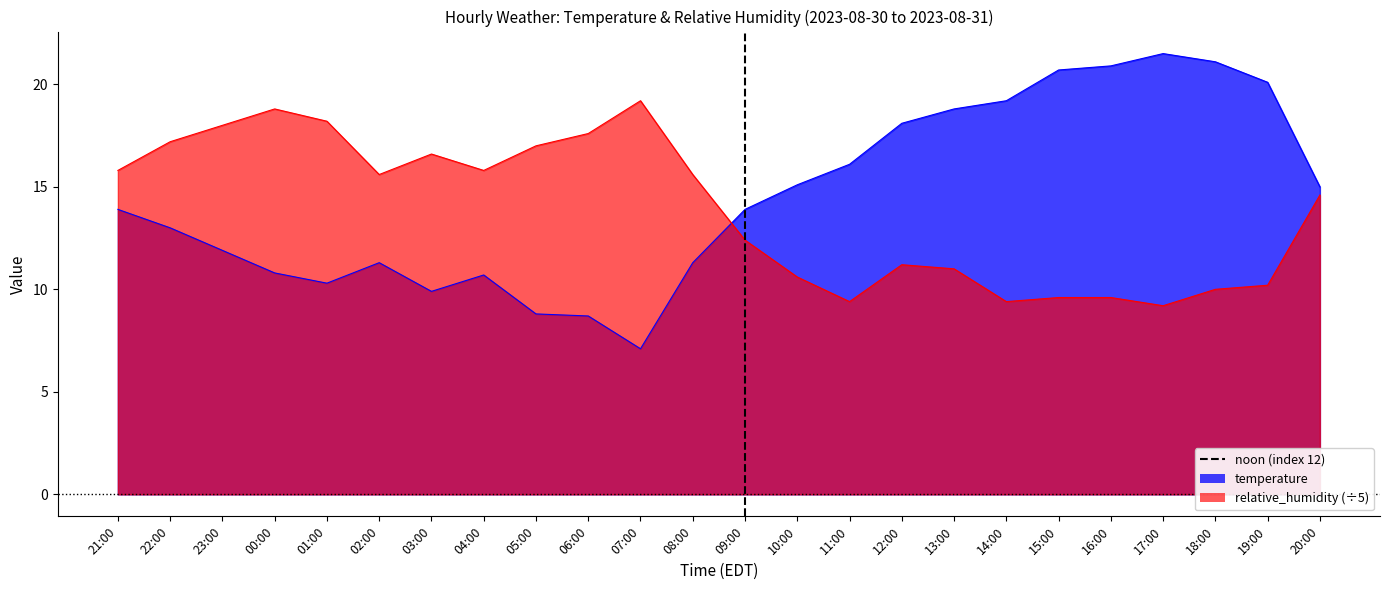

What position from the right is 08:00?

13